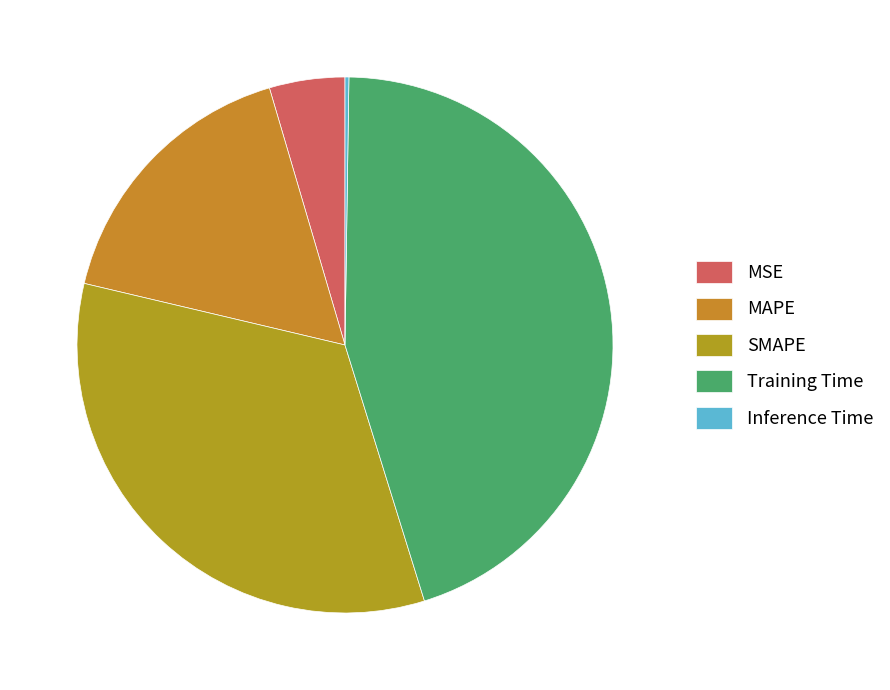

Rank the categories by value from lowest to highest.

Inference Time, MSE, MAPE, SMAPE, Training Time